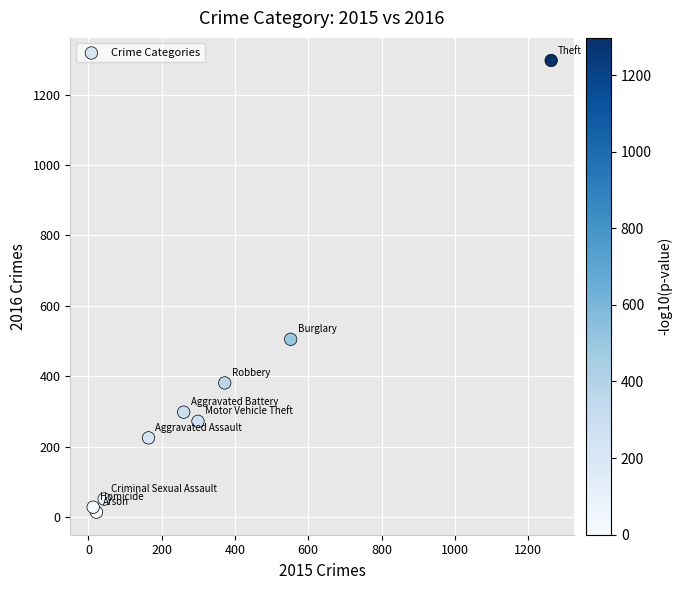

What Y value in the scatter plot is closest to 655?

505